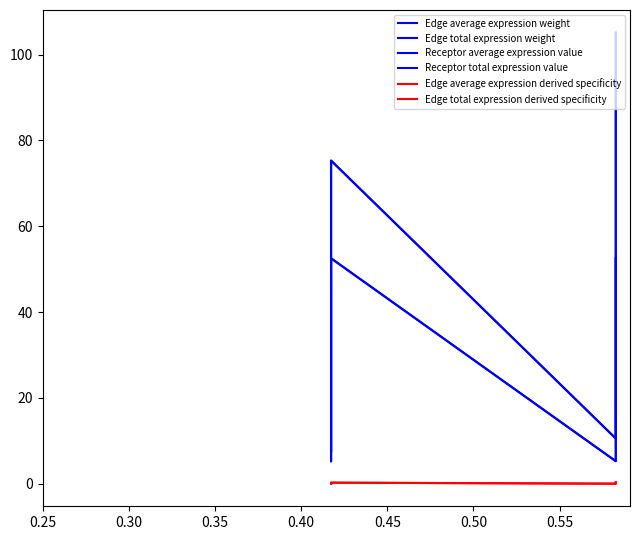

Is this an area chart (filled region under the line)?

No